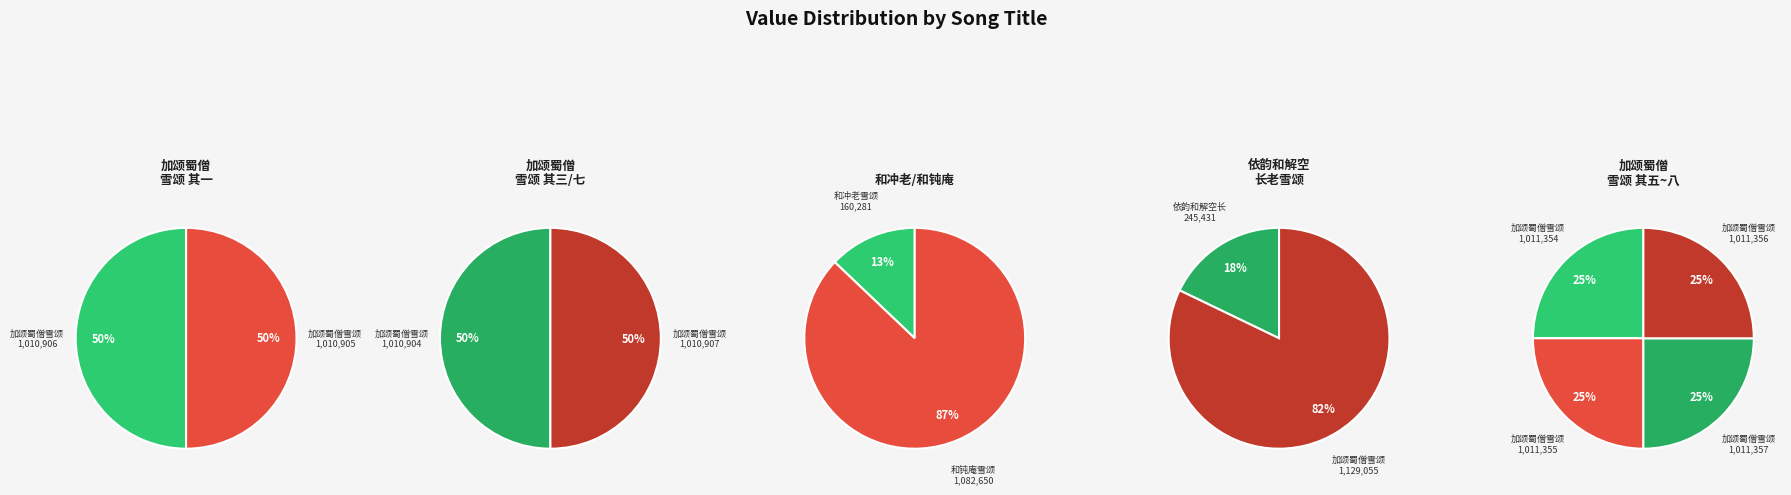

To the nearest percent, what is the difference between the 加颂蜀僧雪颂 其七 and 加颂蜀僧雪颂 slice percentages?

1%